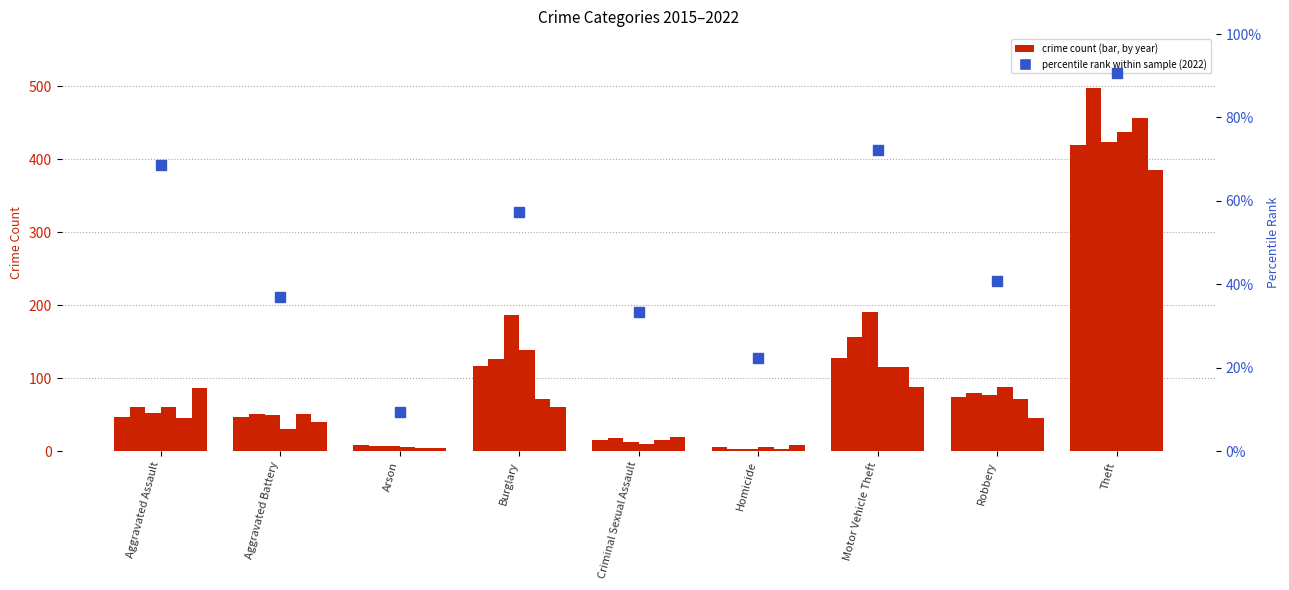

What is the maximum value shown in the chart?

90.7